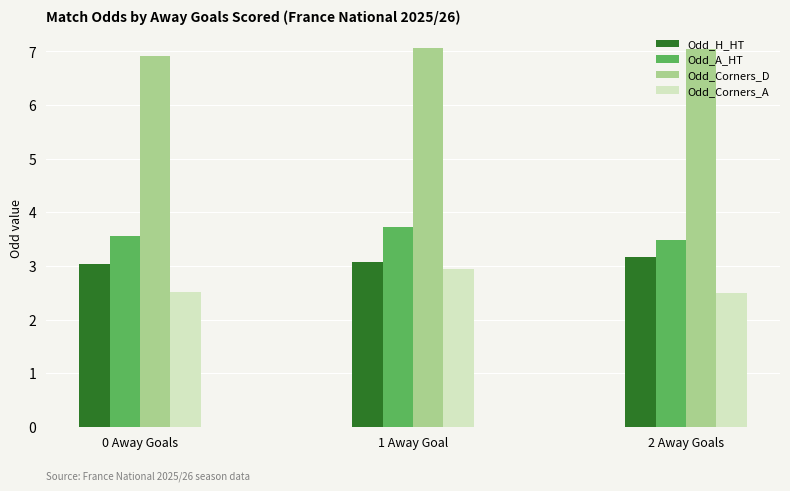

At which category is the sum across all series the highest?

1 Away Goal